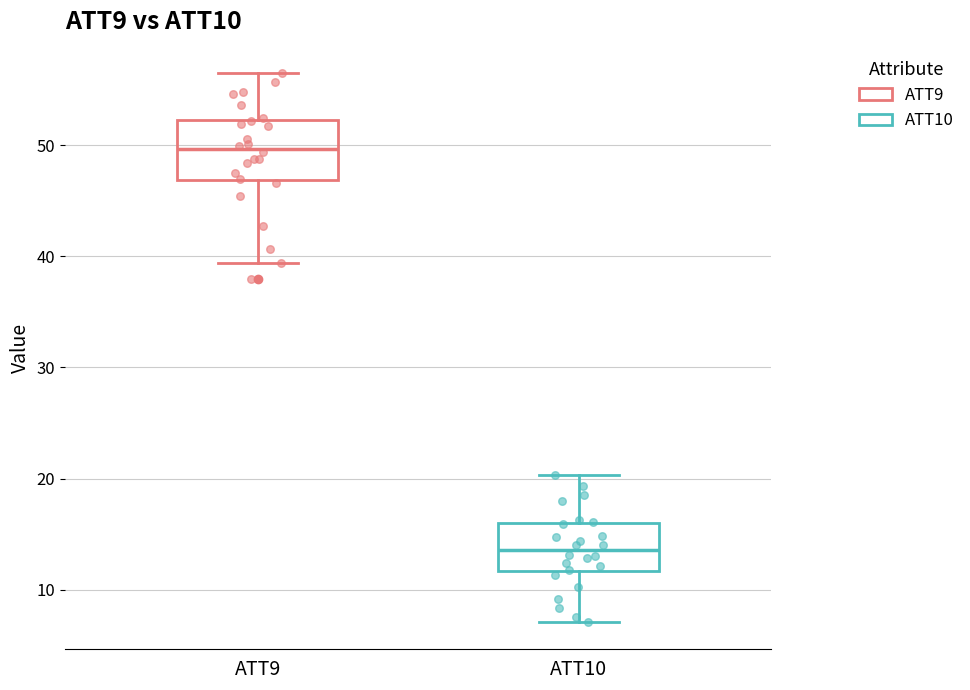

Which box's median line is the lowest?

ATT10